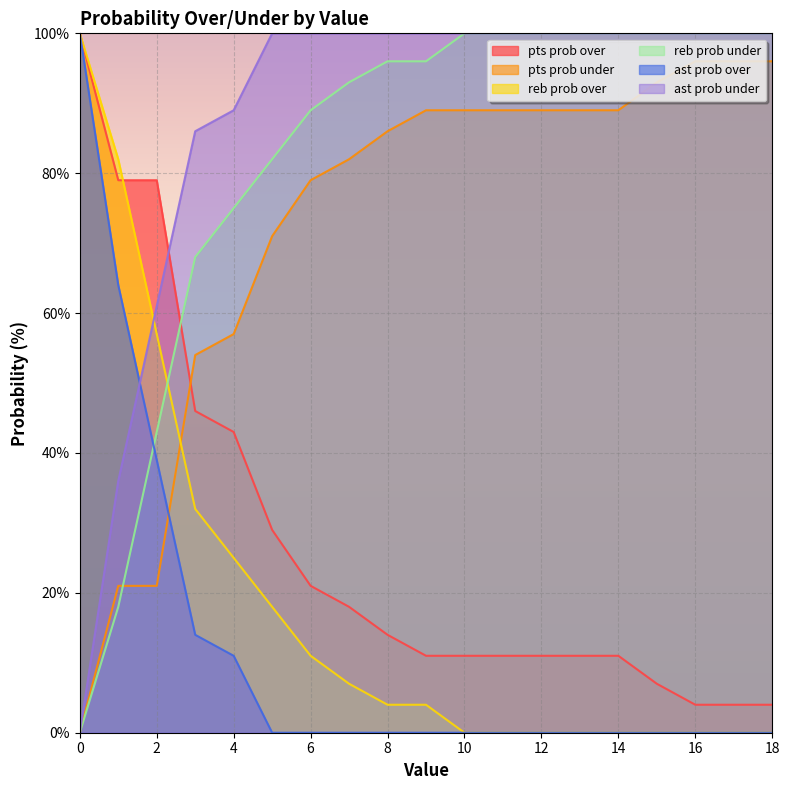

Which has a higher value, 8 or 3?

3